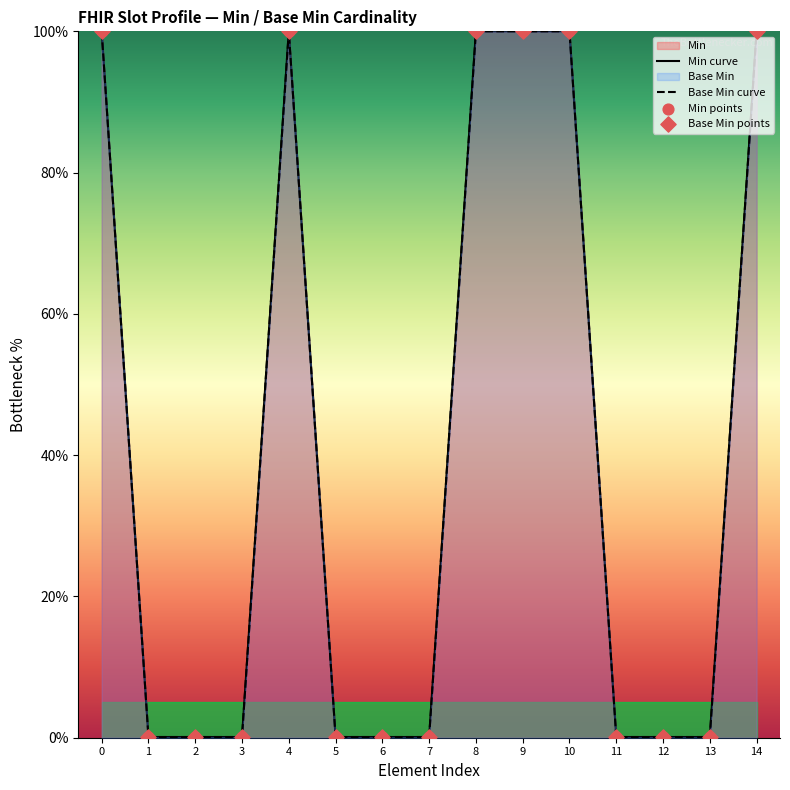

Which series reaches the maximum Y coordinate?

Min curve